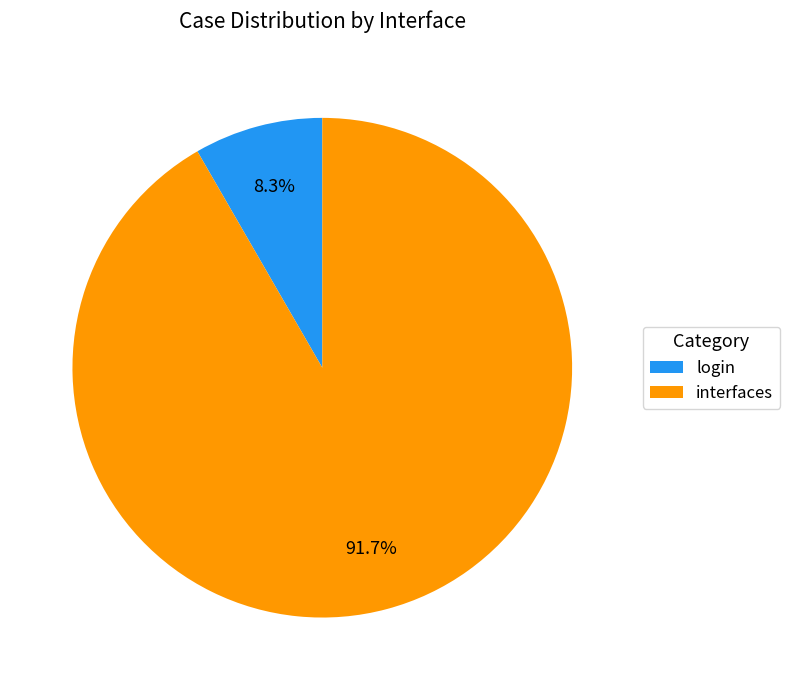

What is the total percentage of interfaces and login?

100.0%